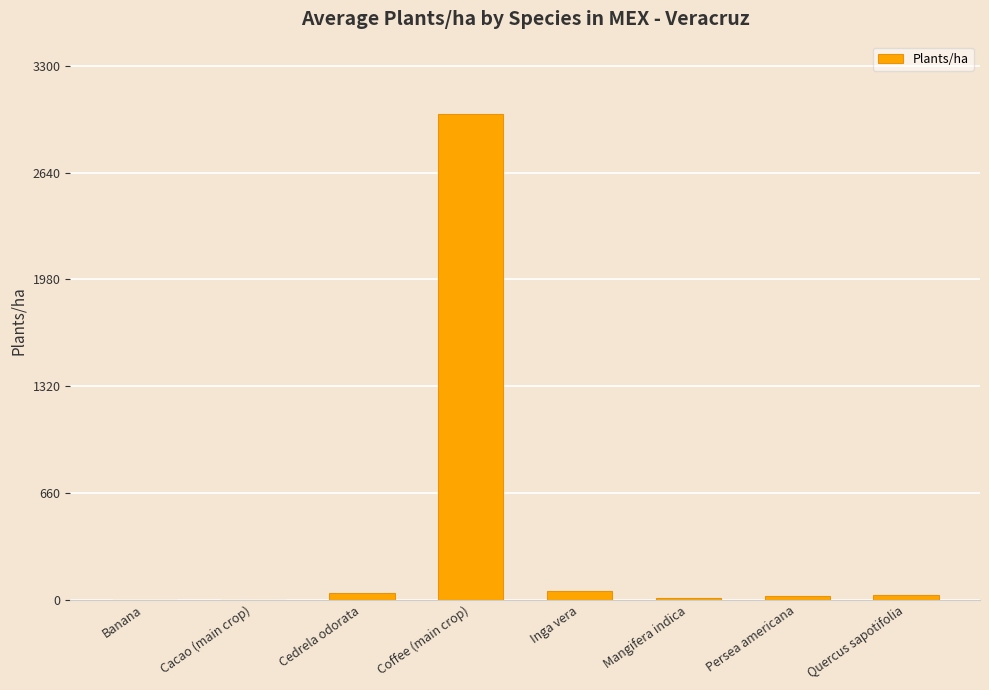

How many distinct data groups are displayed?

1